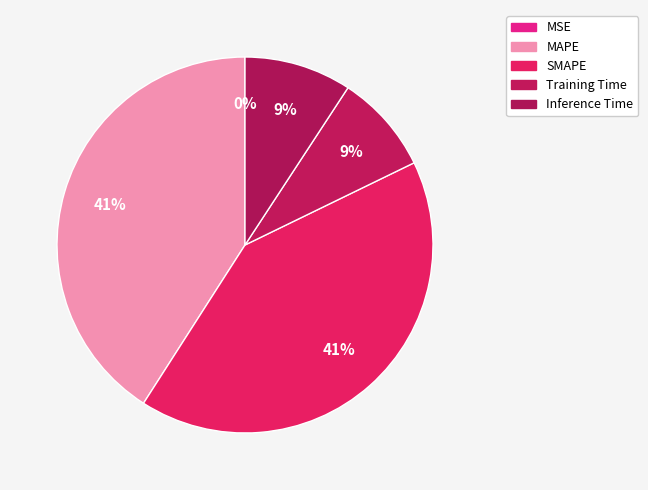

Which slice is the largest?

SMAPE